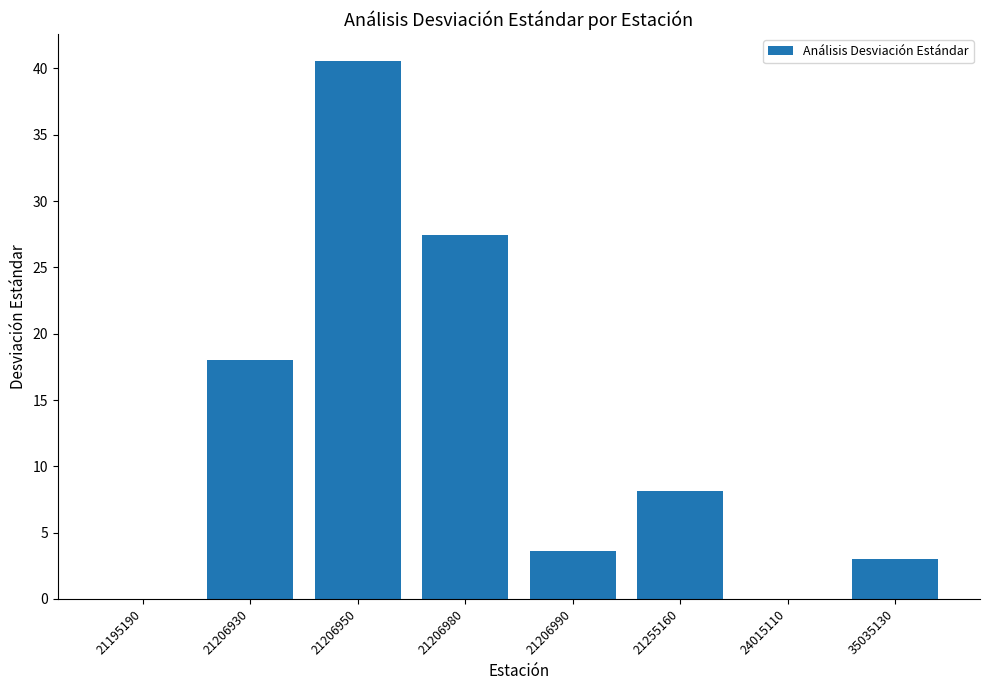

What is the change in value from 21206950 to 35035130?

-37.6